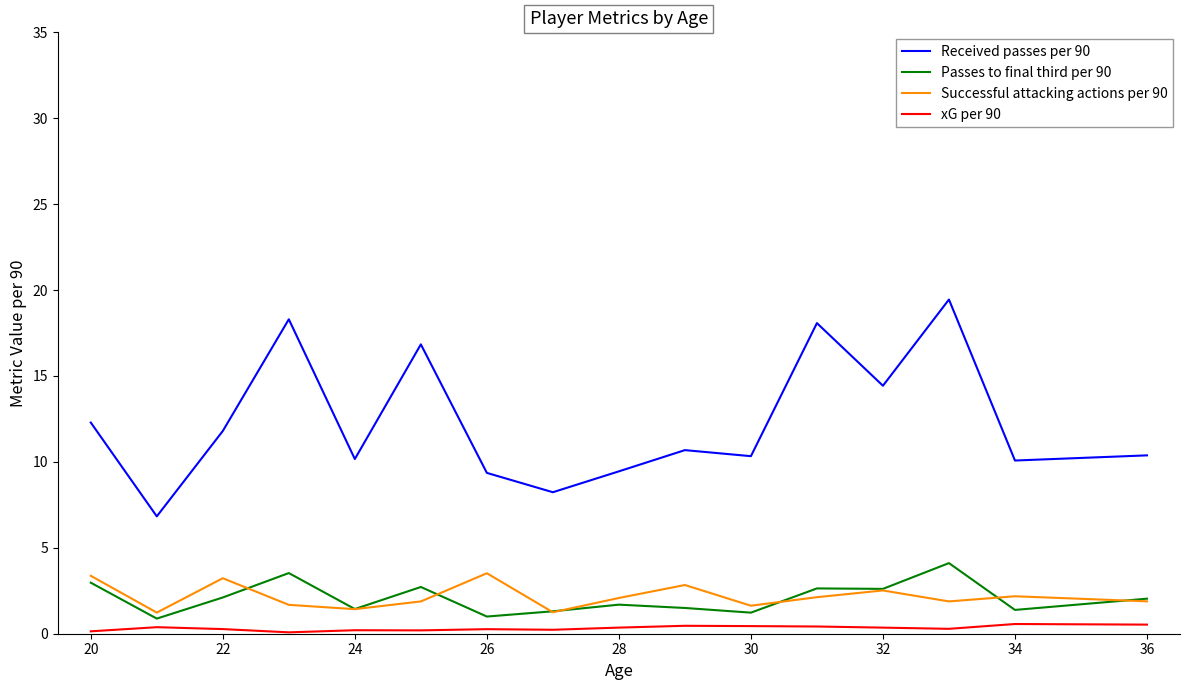

Which series has the largest total across all categories?

Received passes per 90